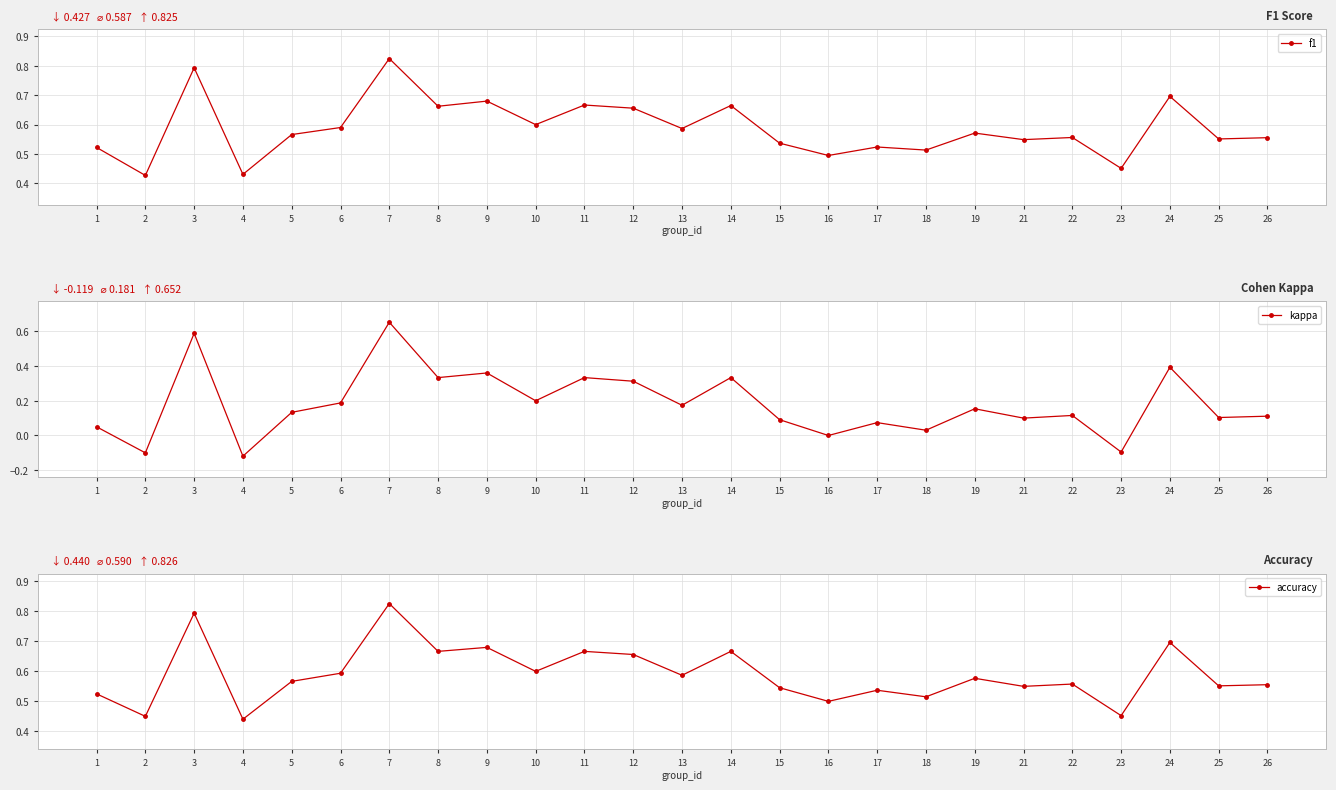

At which category is the sum across all series the highest?

7